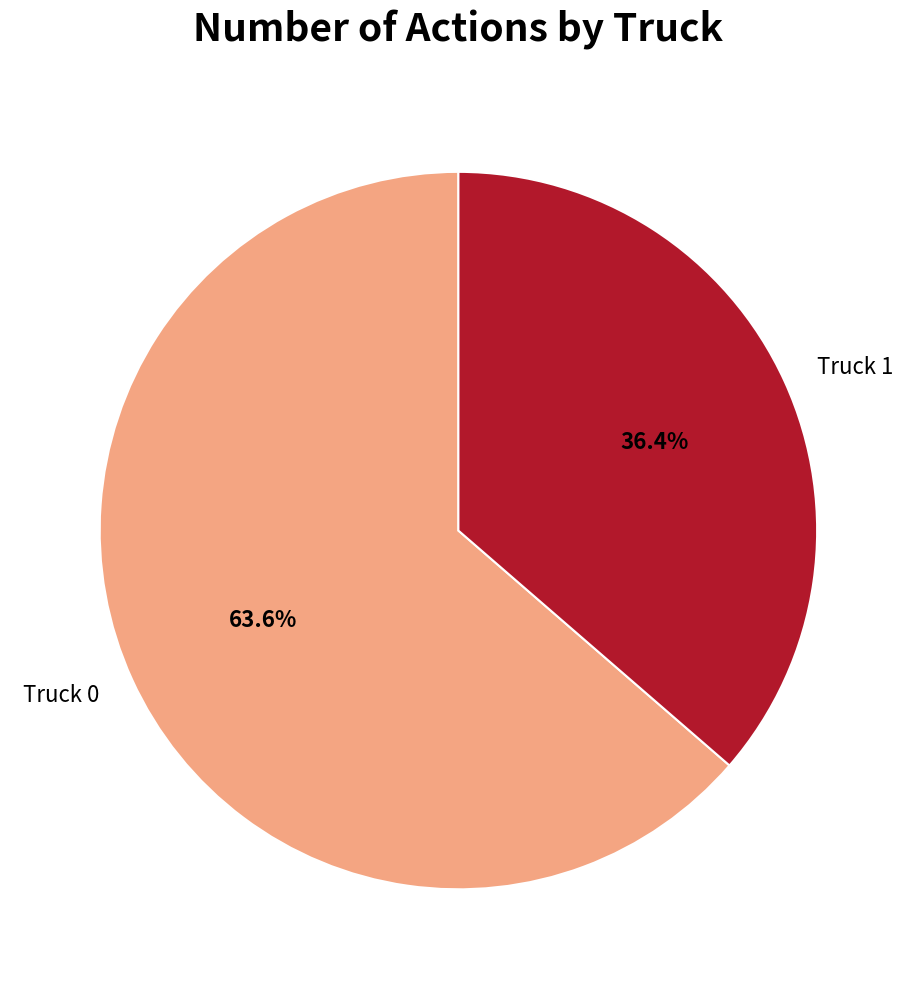

Count the number of slices in the pie.

2